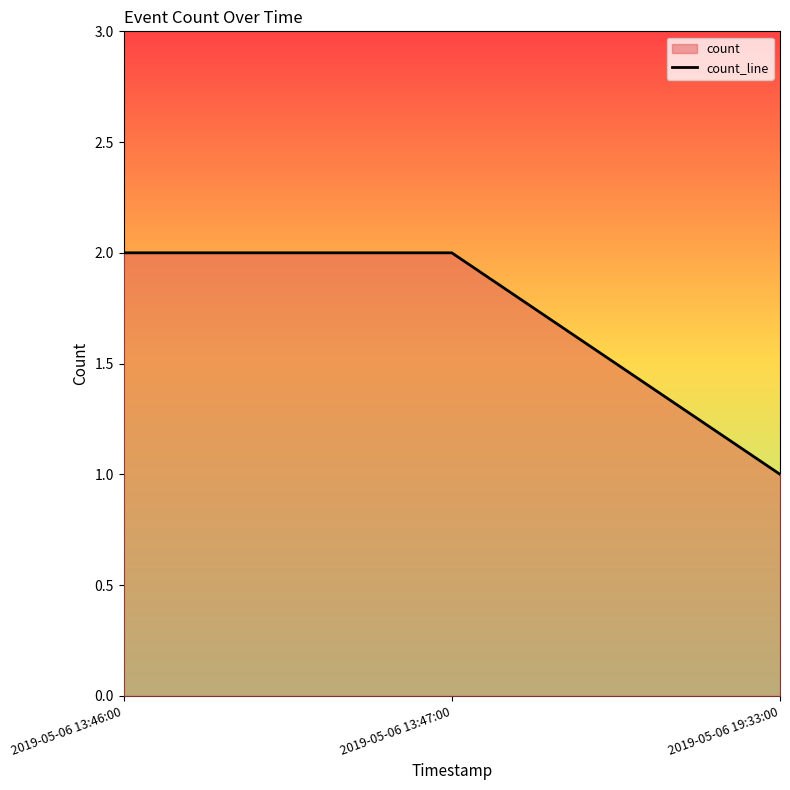

What is the approximate value at 2019-05-06 19:33:00?

1